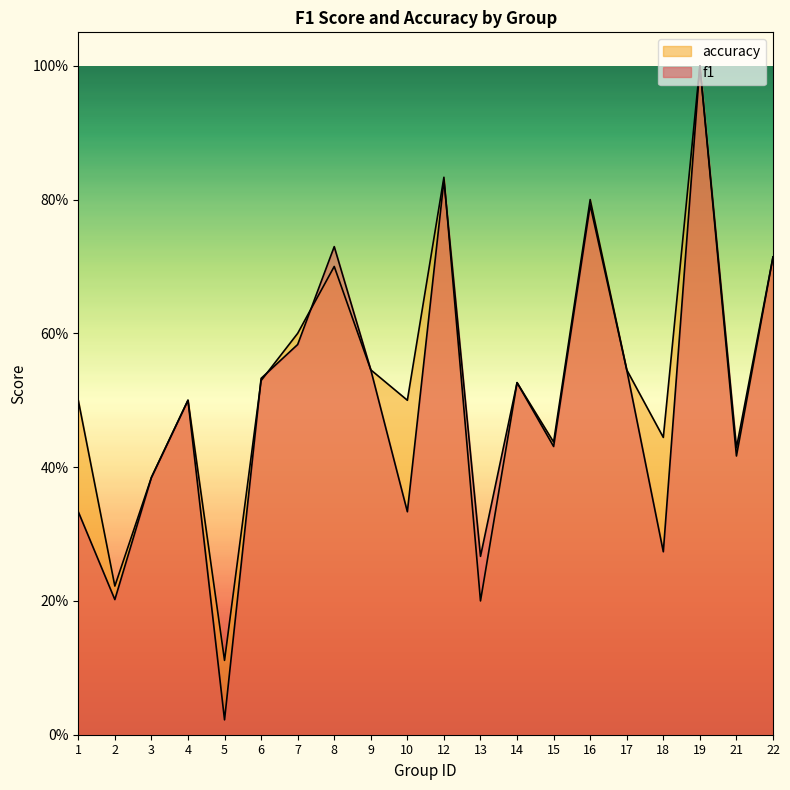

Reading left to right, what are all the values shown in this chart?

f1: 0.3	0.2	0.4	0.5	0.0	0.5	0.6	0.7	0.5	0.3	0.8	0.3	0.5	0.4	0.8	0.5	0.3	1.0	0.4	0.7
accuracy: 0.5	0.2	0.4	0.5	0.1	0.5	0.6	0.7	0.5	0.5	0.8	0.2	0.5	0.4	0.8	0.5	0.4	1.0	0.4	0.7